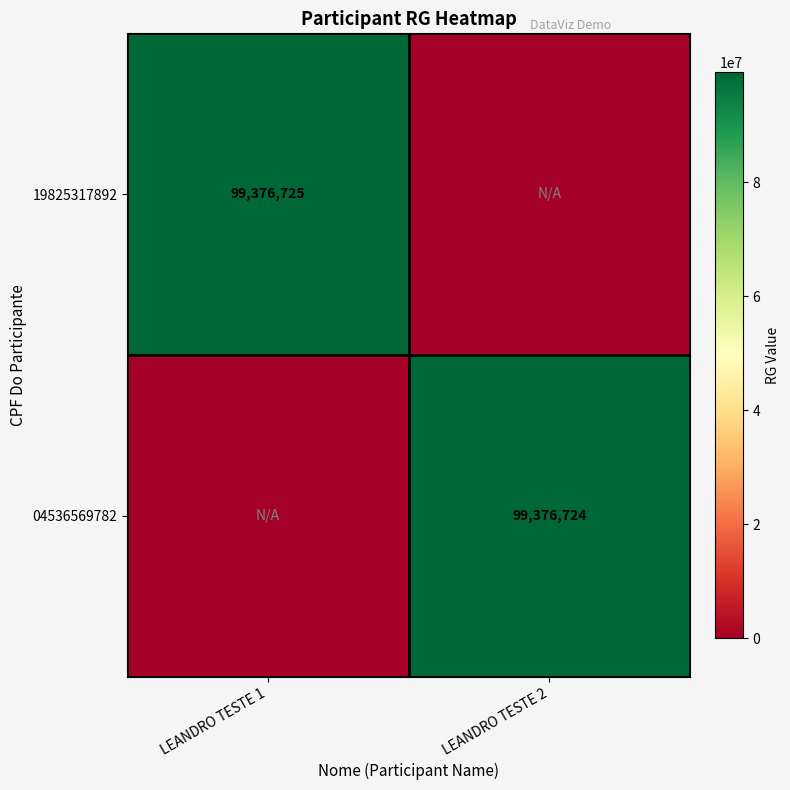

The 04536569782 series shows 135148932 at LEANDRO TESTE 2. True or false?

False